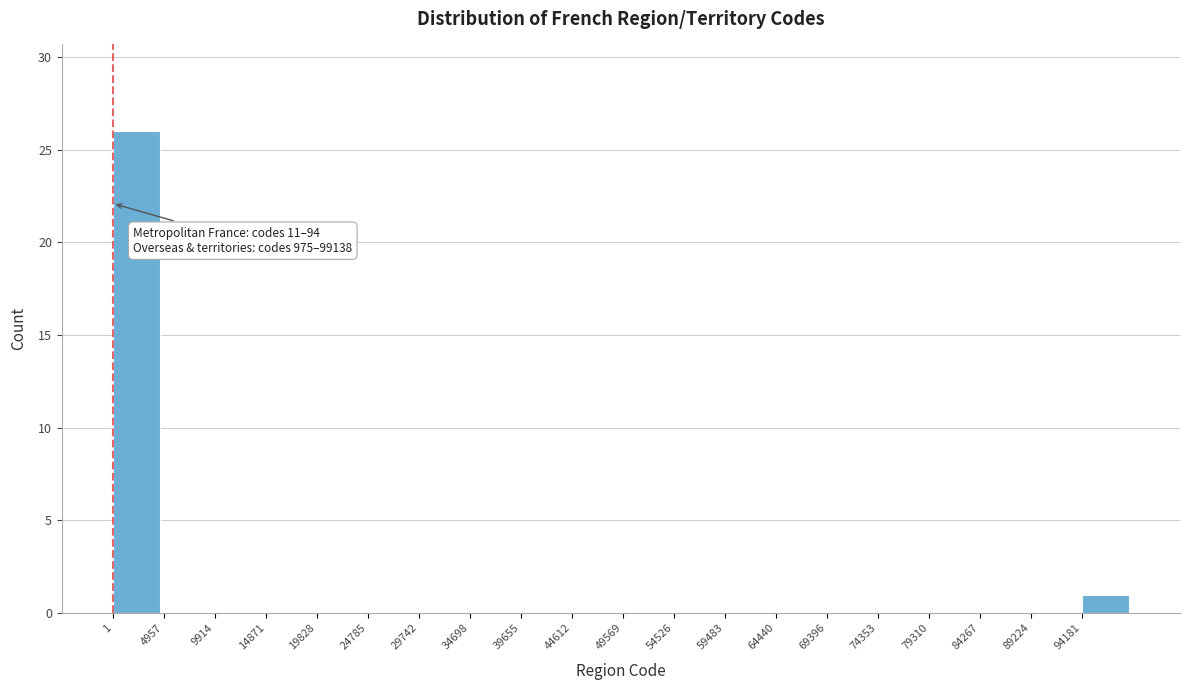

Which range on the x-axis has the tallest bar?

0 to 5000